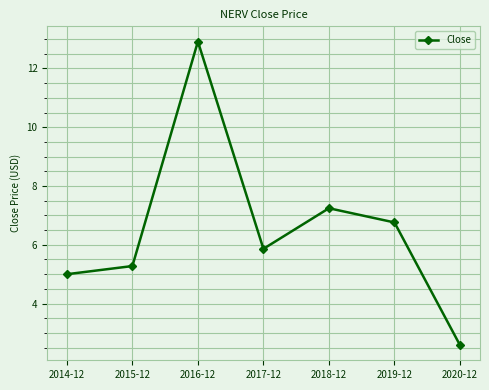

Rank the categories by value from lowest to highest.

2020-12, 2014-12, 2015-12, 2017-12, 2019-12, 2018-12, 2016-12